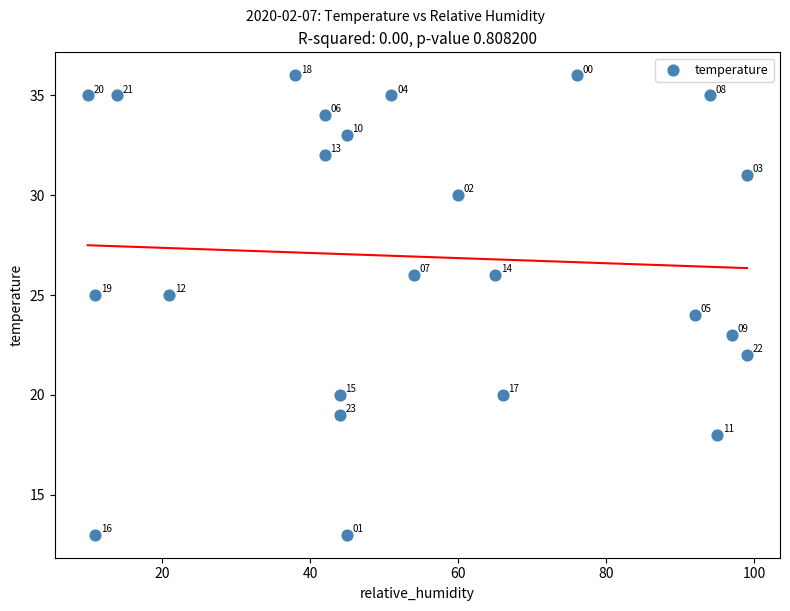

What Y value in the scatter plot is closest to 24?

24